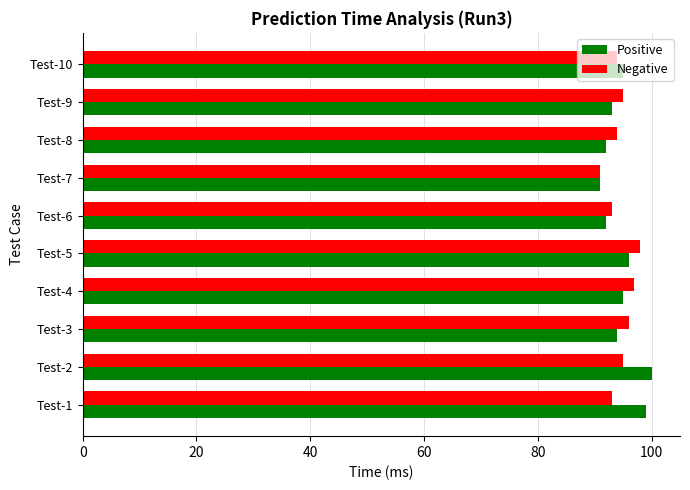

What is the greatest value displayed?

100